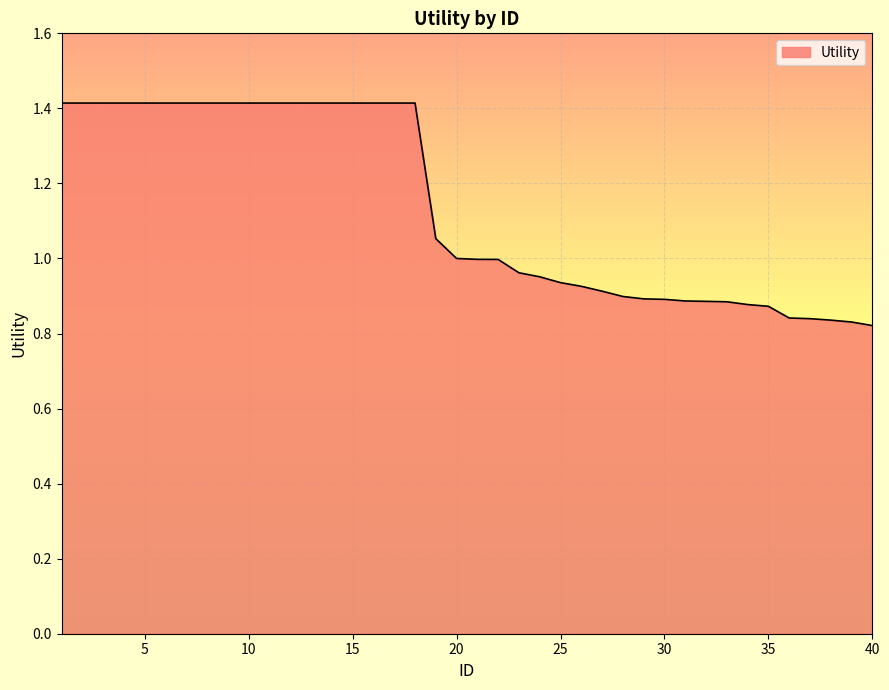

What is the difference between the maximum and minimum values?

0.6